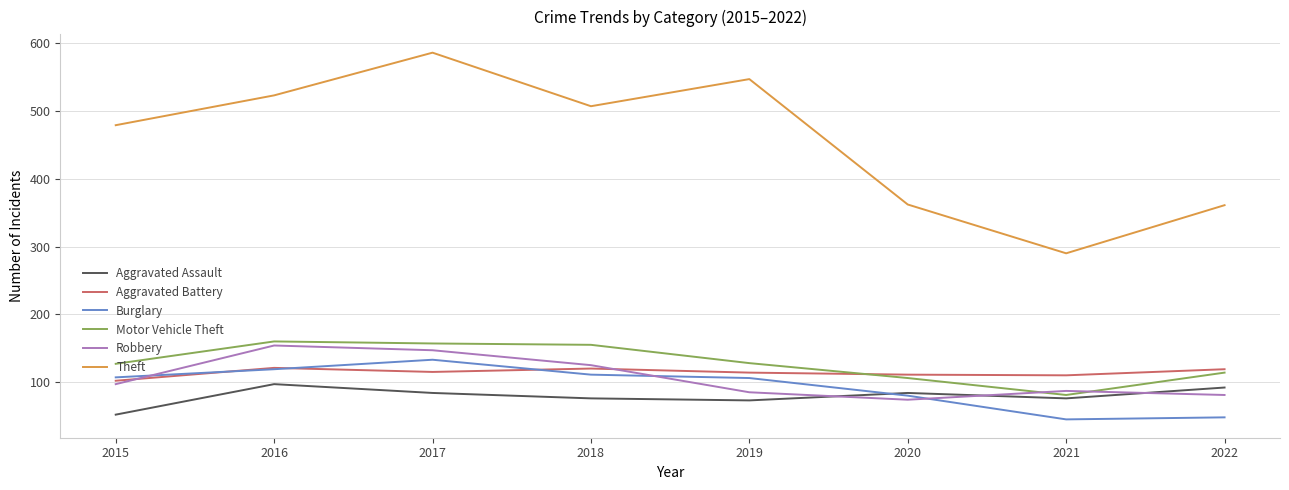

What are all the series names shown in the legend?

Aggravated Assault, Aggravated Battery, Burglary, Motor Vehicle Theft, Robbery, Theft